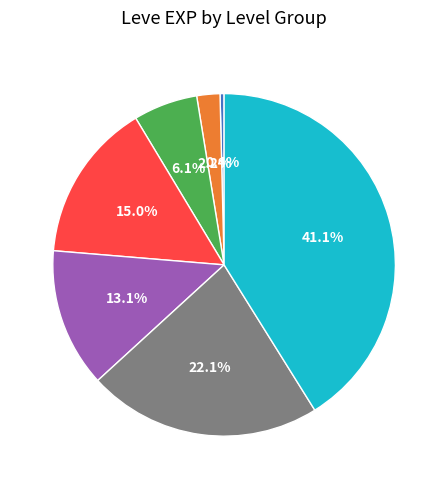

Is there any slice that represents more than half of the pie?

No